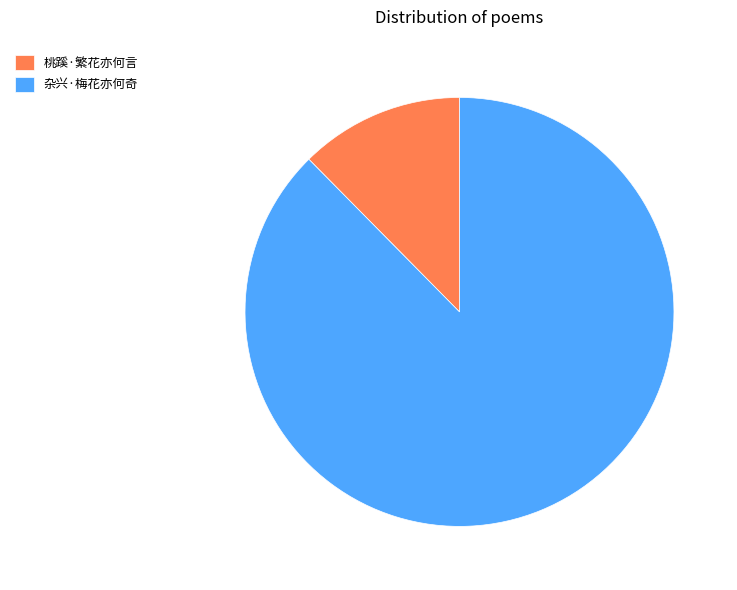

The 杂兴·梅花亦何奇 slice represents 88% of the pie. True or false?

True